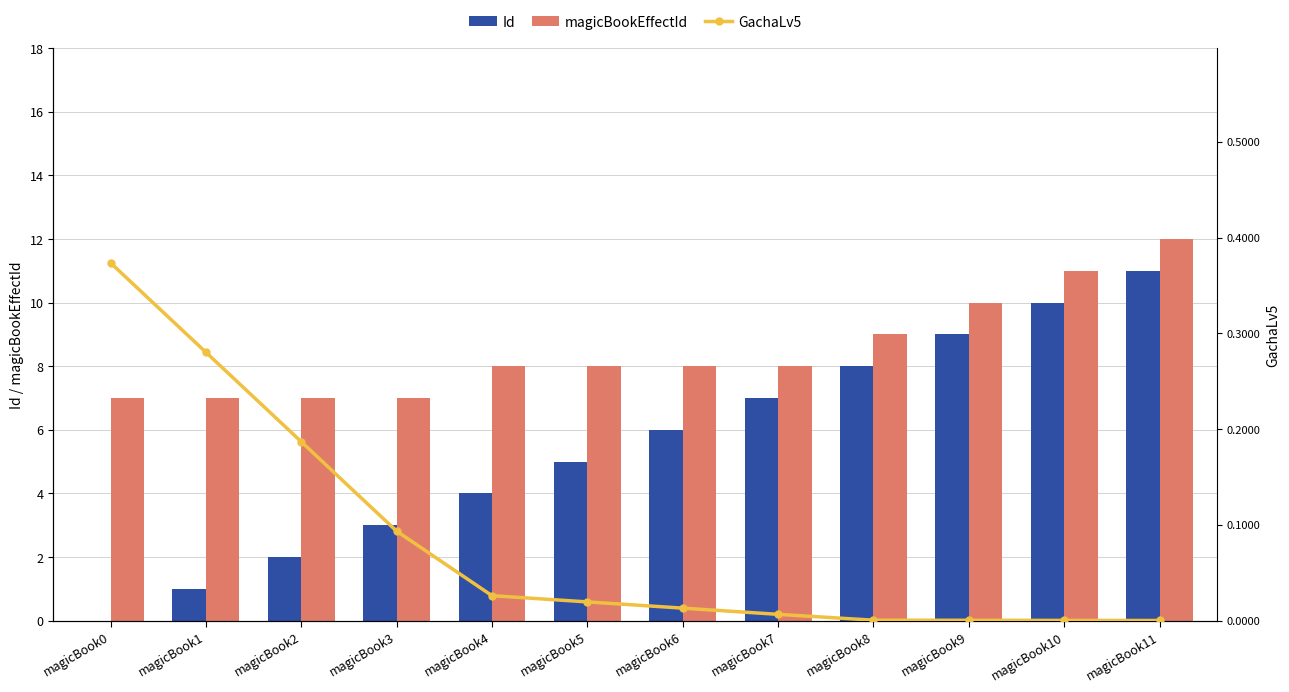

What is the sum of the magicBookEffectId values at magicBook5 and magicBook2?

15